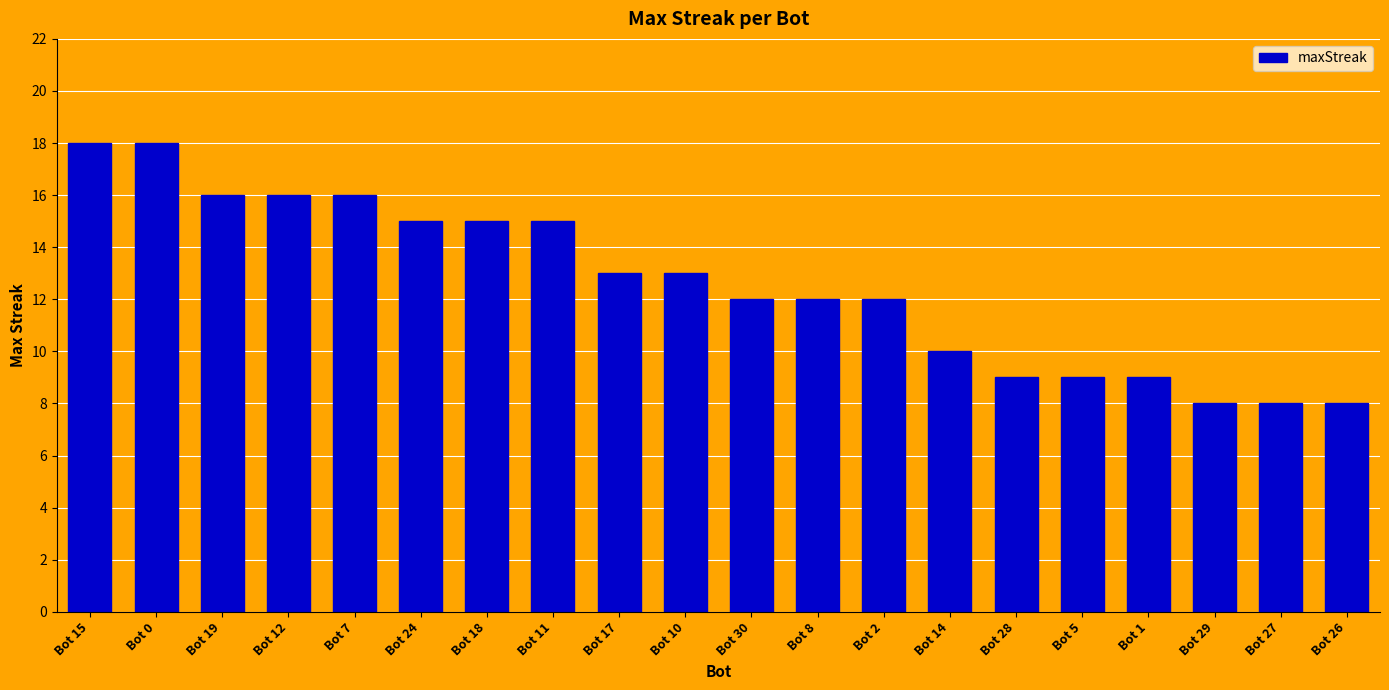

Reading right to left, transcribe all the data shown in this chart.

8	8	8	9	9	9	10	12	12	12	13	13	15	15	15	16	16	16	18	18